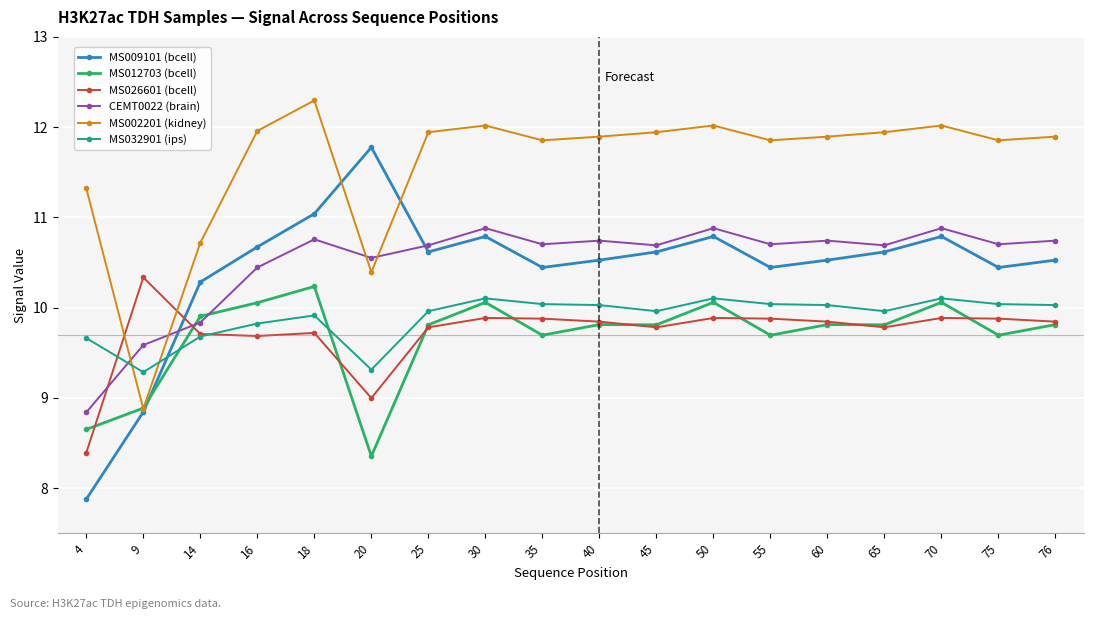

How many lines are shown in the chart?

6